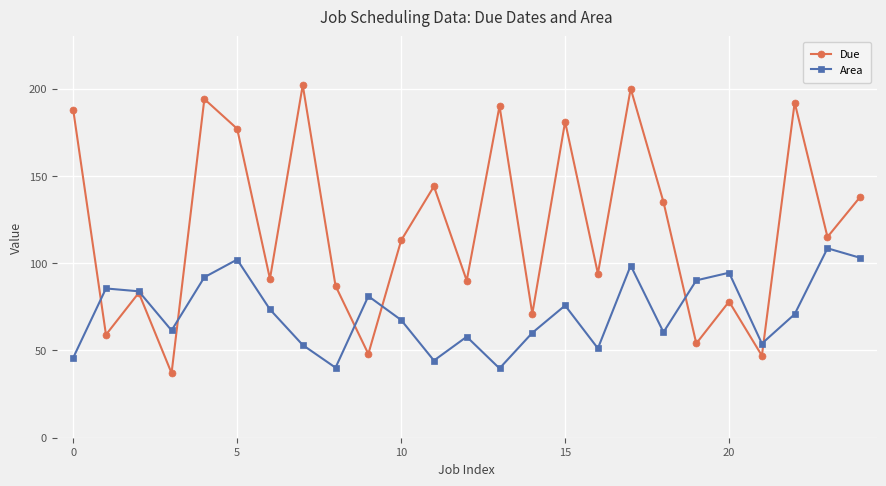

What is the value of the Area point at the 10th from the left?

81.1